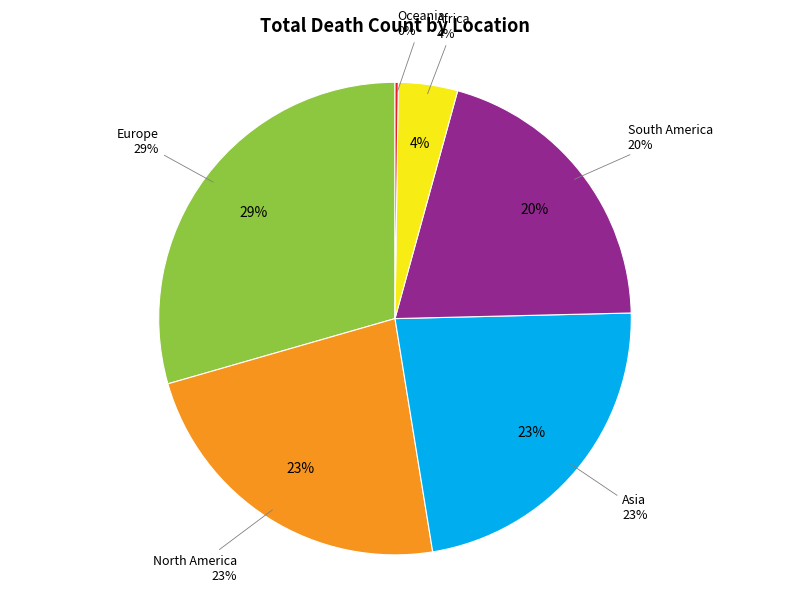

Rank the categories by value from highest to lowest.

Europe, North America, Asia, South America, Africa, Oceania